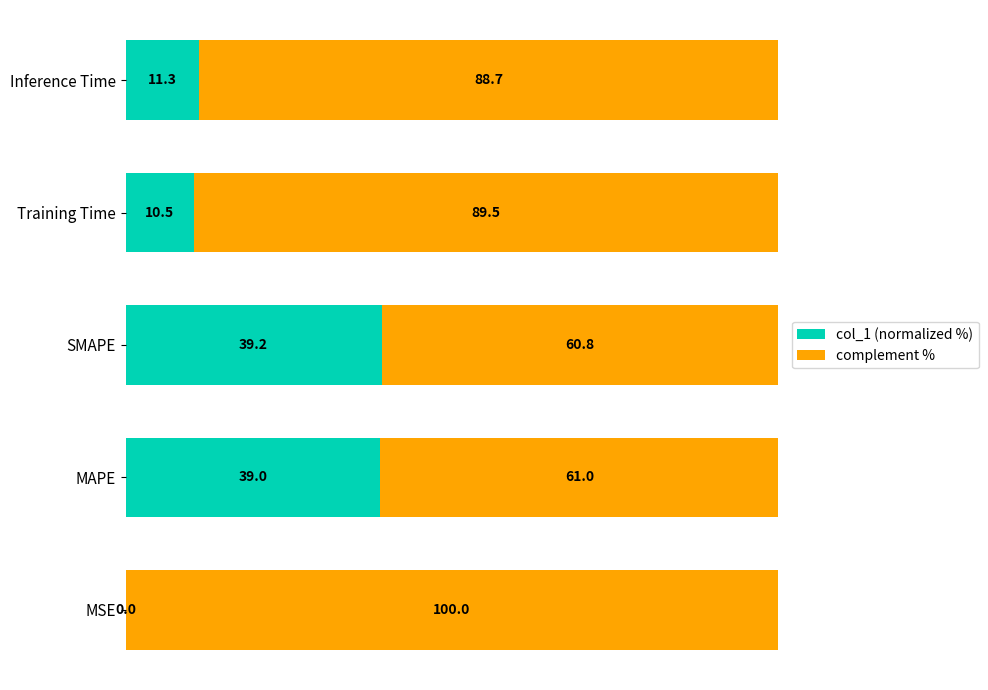

Count the number of categories in the chart.

5